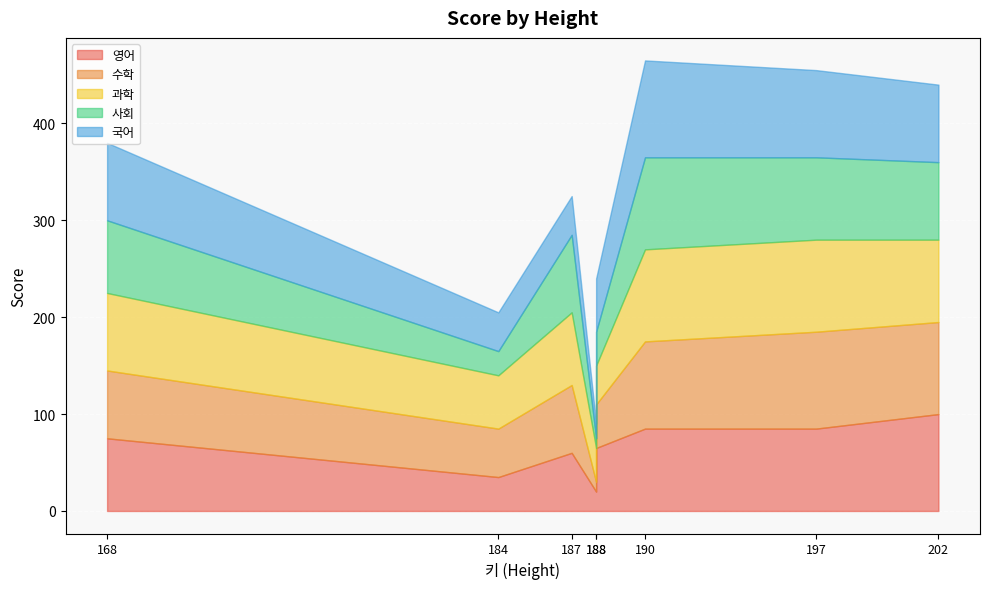

How many interior local peaks does the 과학 series have?

2